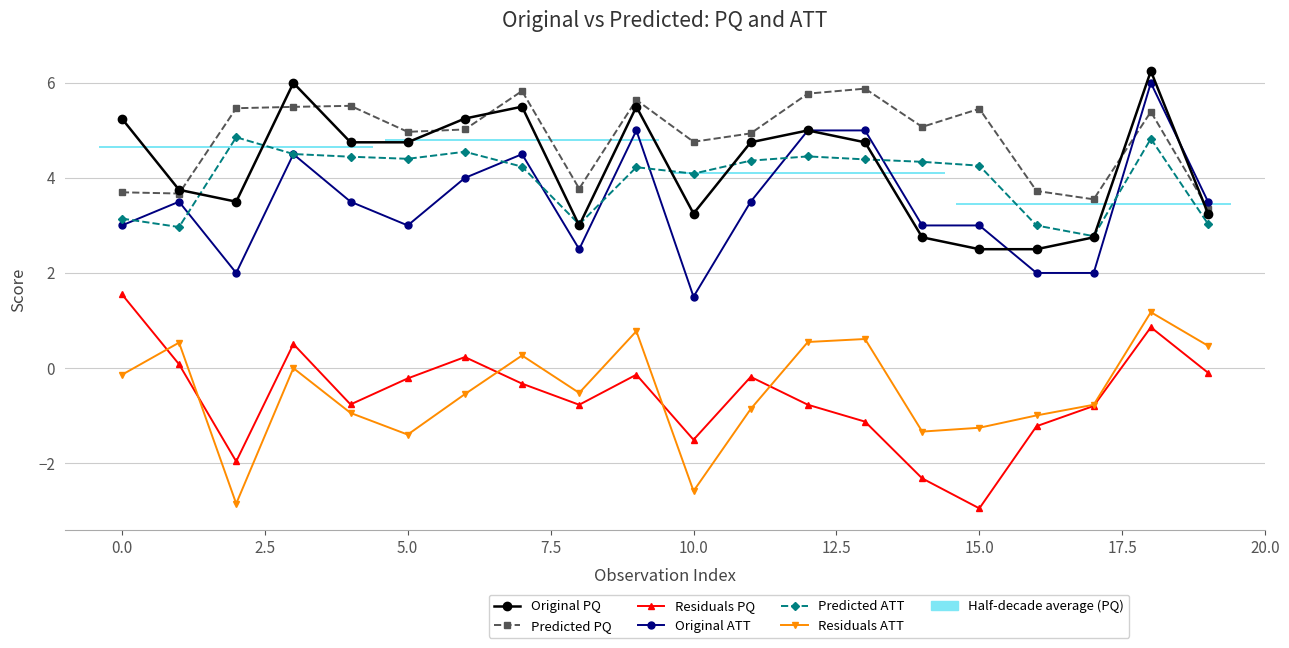

What is the label of the 20th point from the left?

19